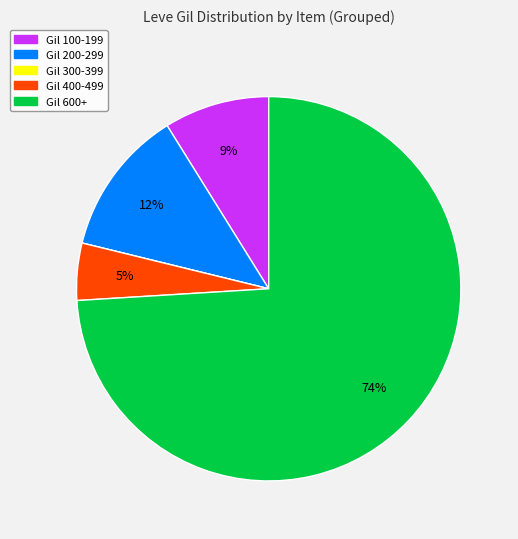

To the nearest percent, what is the average slice percentage?

20%